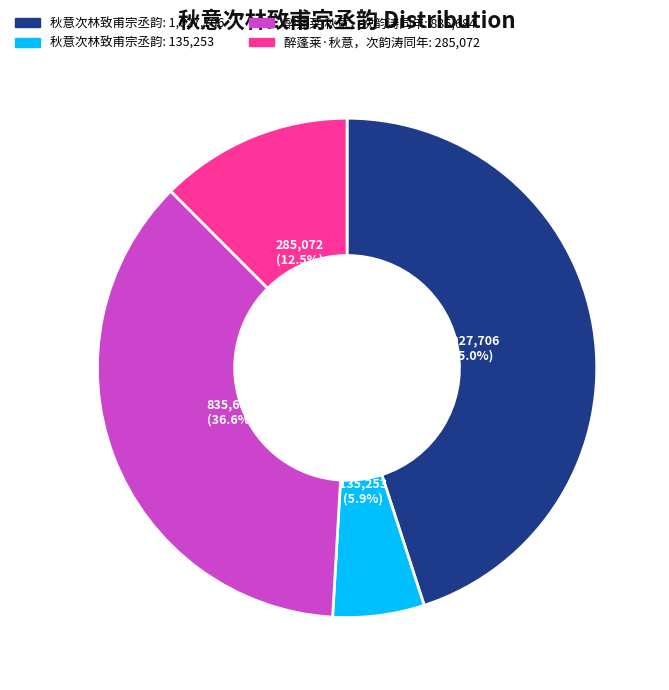

Is there a majority slice in this chart?

No